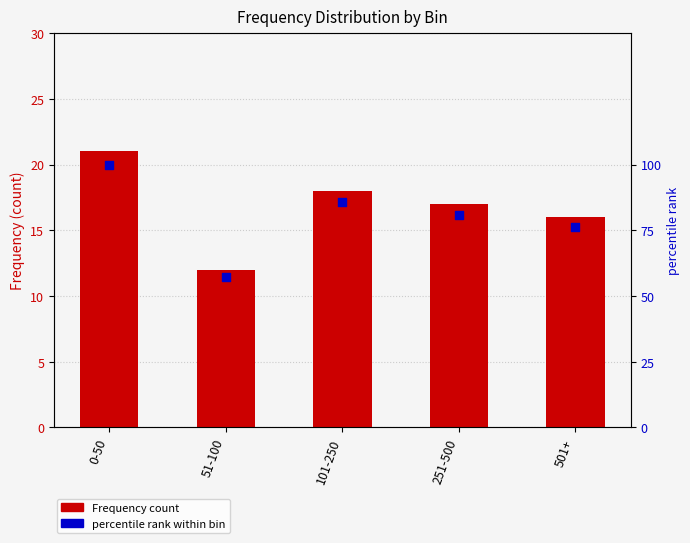

At which category is the sum across all series the highest?

0-50